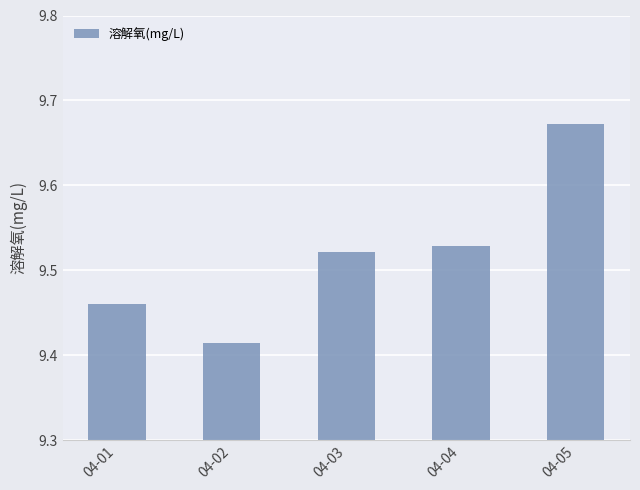

What is the sum of the values at 04-02 and 04-04?

18.9